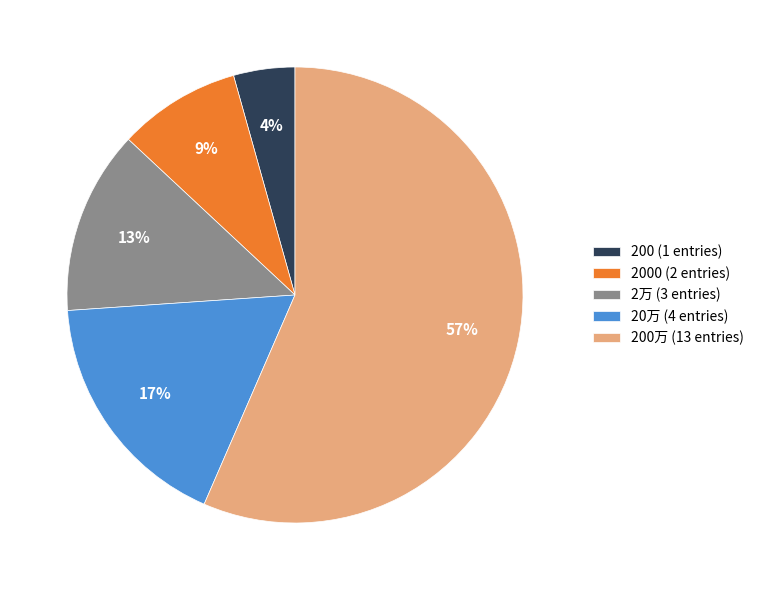

Rank the categories by value from lowest to highest.

200 (1 entries), 2000 (2 entries), 2万 (3 entries), 20万 (4 entries), 200万 (13 entries)